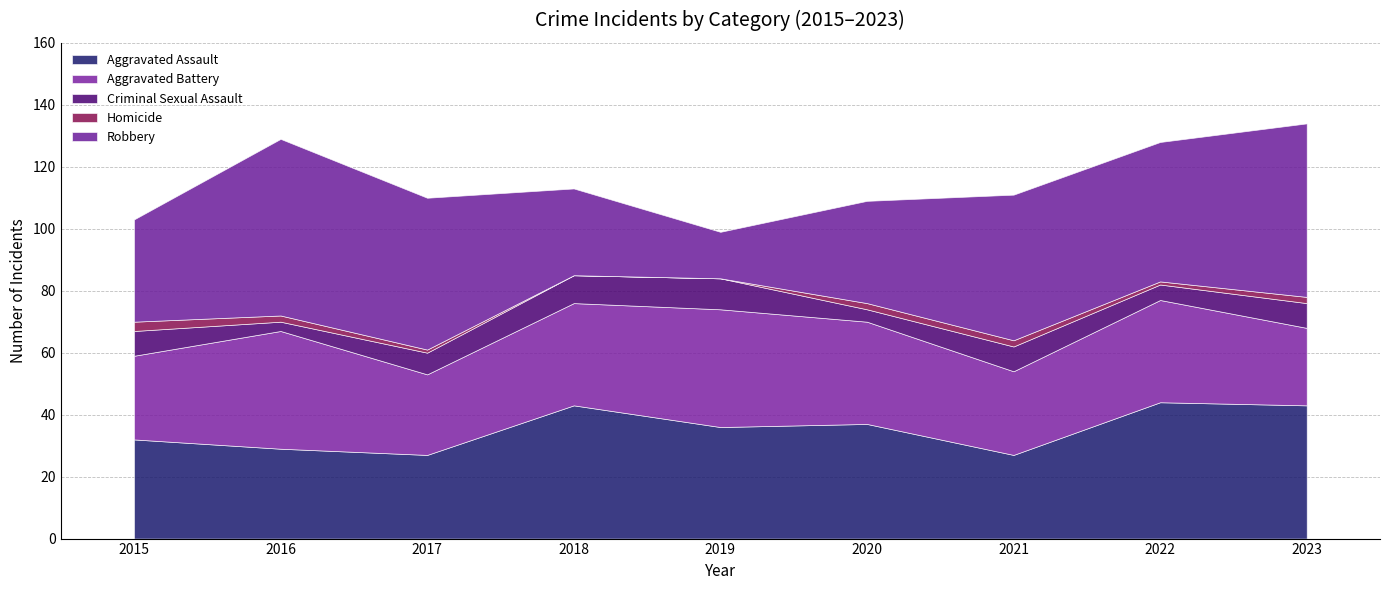

How many intersections are there between Aggravated Battery and Aggravated Assault?

4